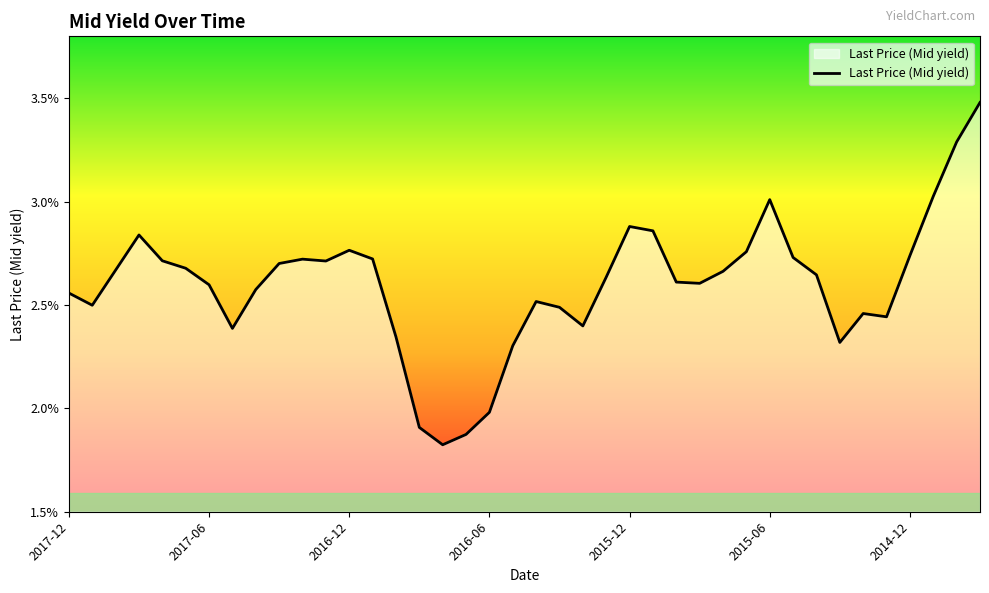

What is the difference between the maximum and minimum values?

1.7